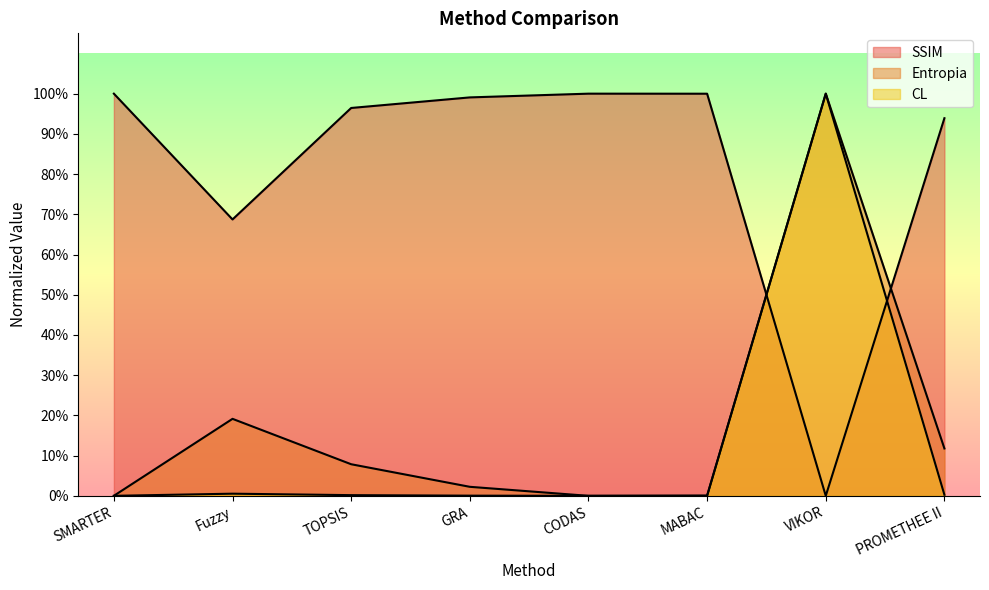

True or false: Entropia has a value of 0.1 at TOPSIS.

True